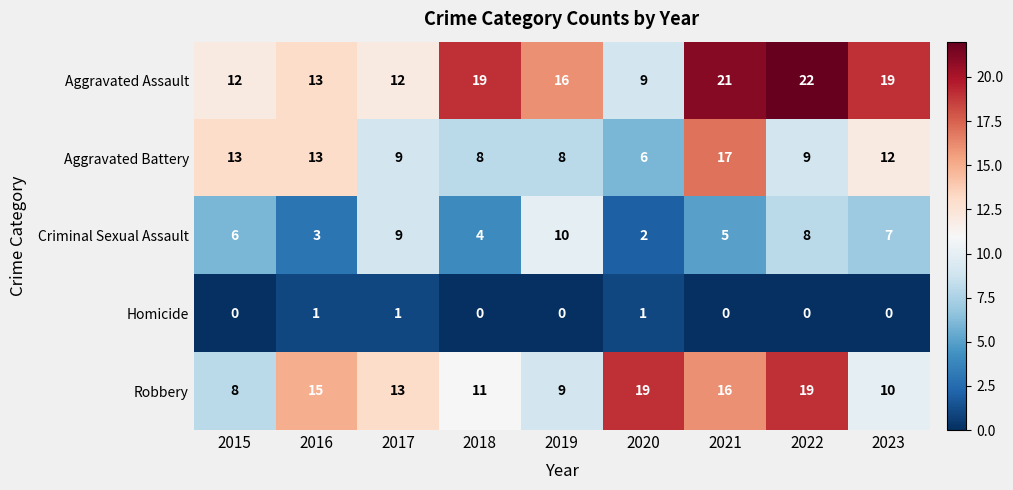

Rank the series by their maximum value, from lowest to highest.

Homicide, Criminal Sexual Assault, Aggravated Battery, Robbery, Aggravated Assault